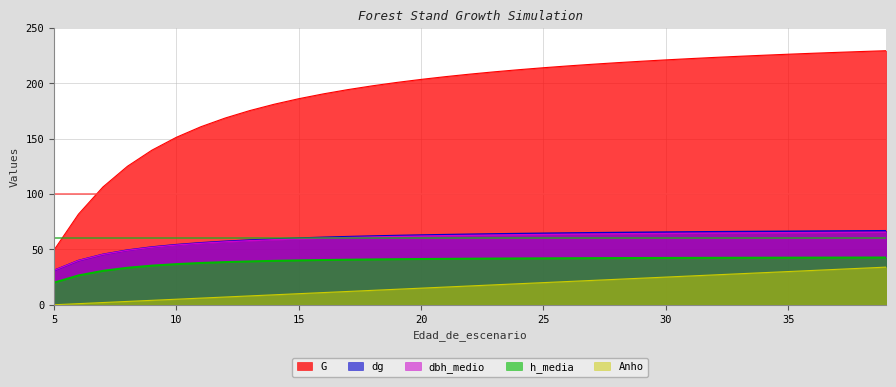

What are all the series names shown in the legend?

G, dg, dbh_medio, h_media, Anho